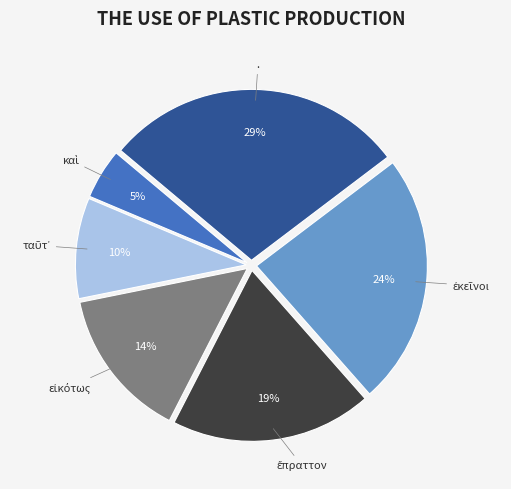

What is the largest slice in the pie chart?

.